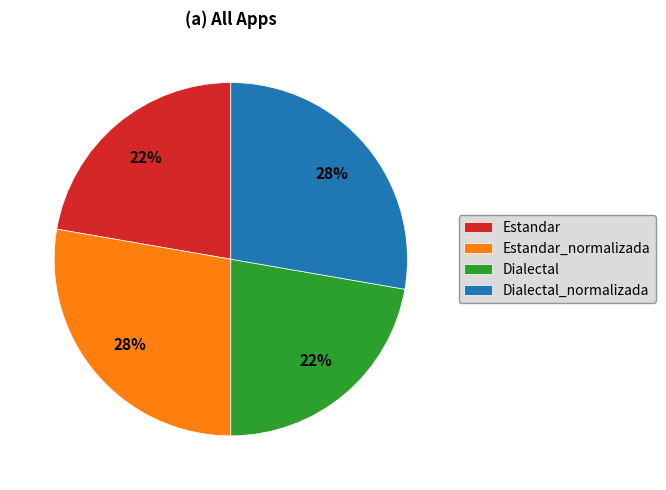

To the nearest percent, what percentage of the pie is Dialectal?

22%